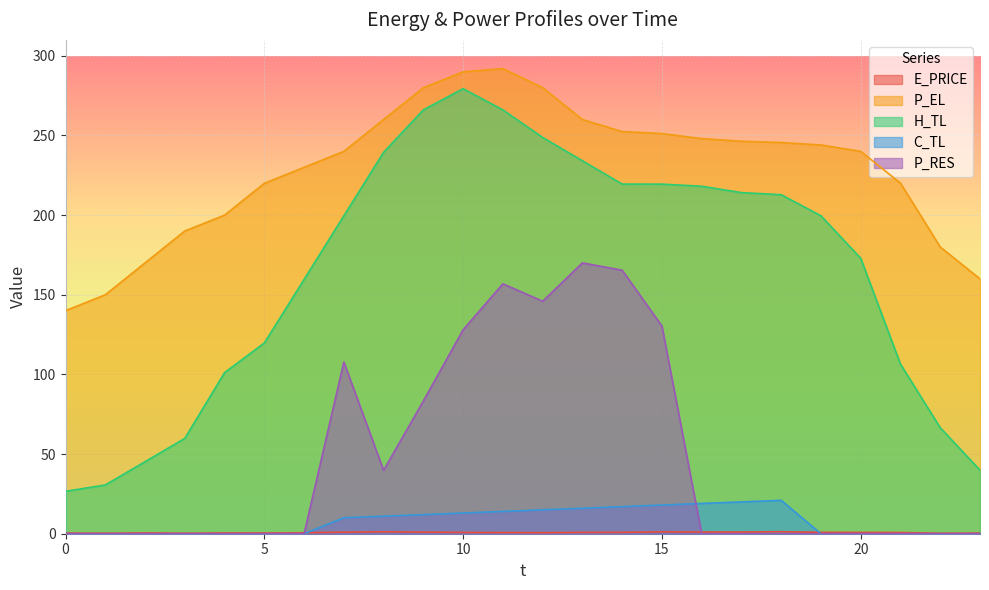

Where is the first local maximum for H_TL?

10